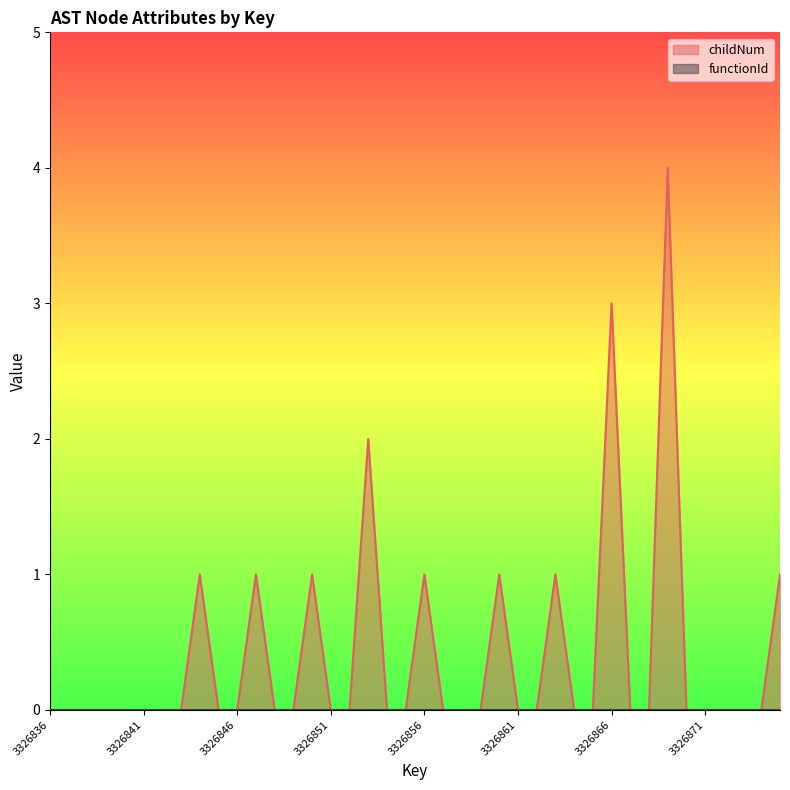

What is the difference between the values at 3326860 and 3326851?

1